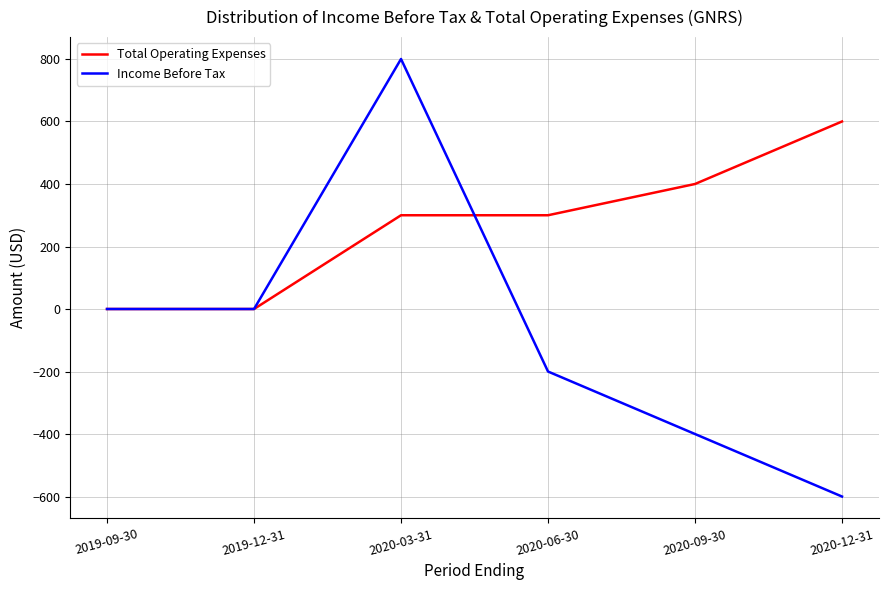

True or false: Total Operating Expenses has a value of 300 at 2020-06-30.

True